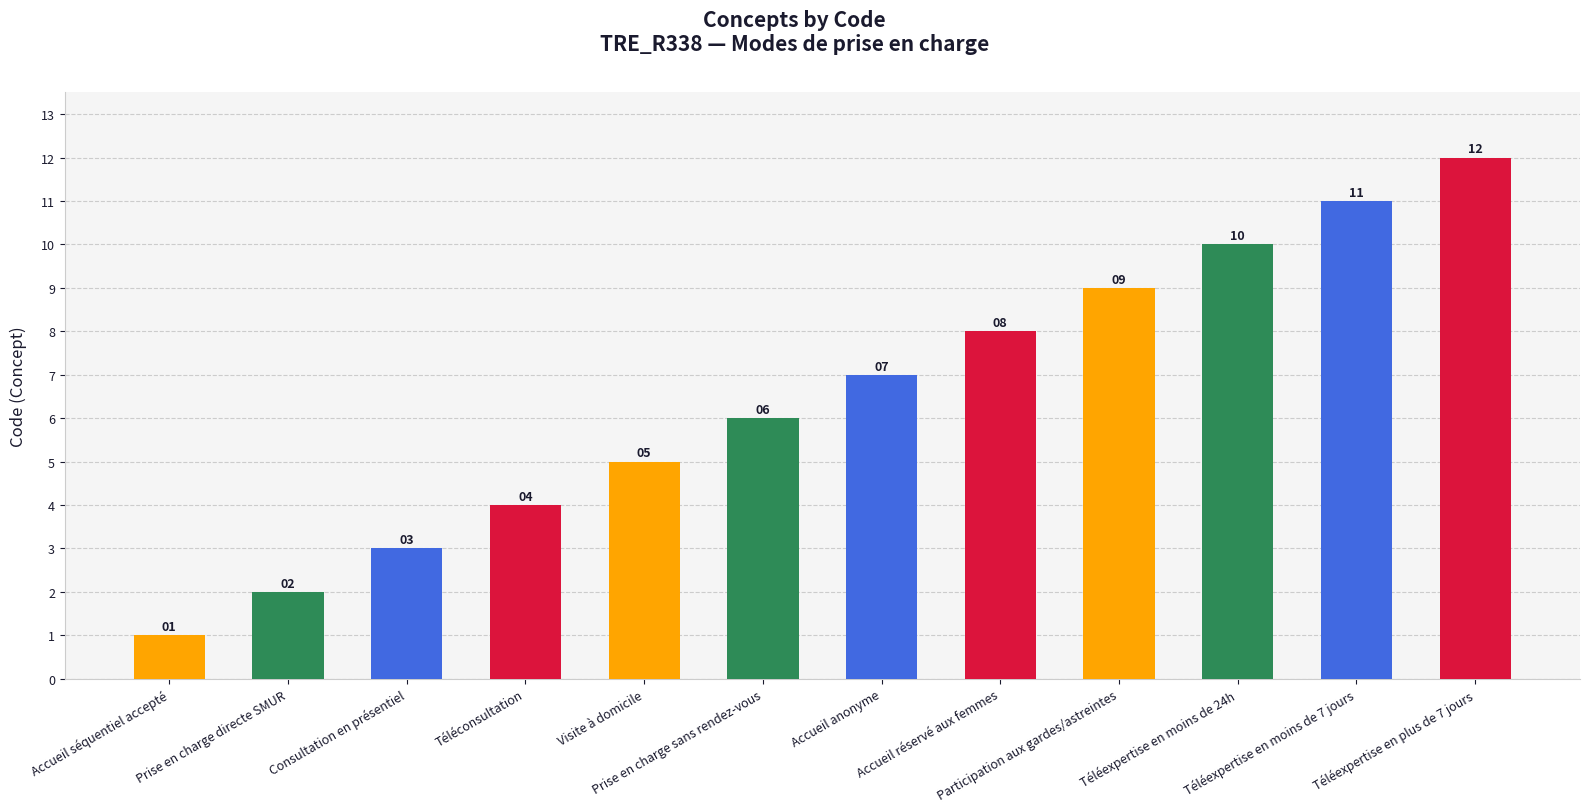

Count the number of data series in this chart.

1